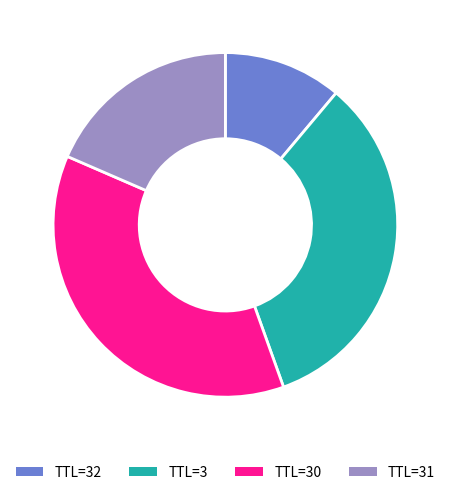

Is TTL=32 the majority of the pie?

No